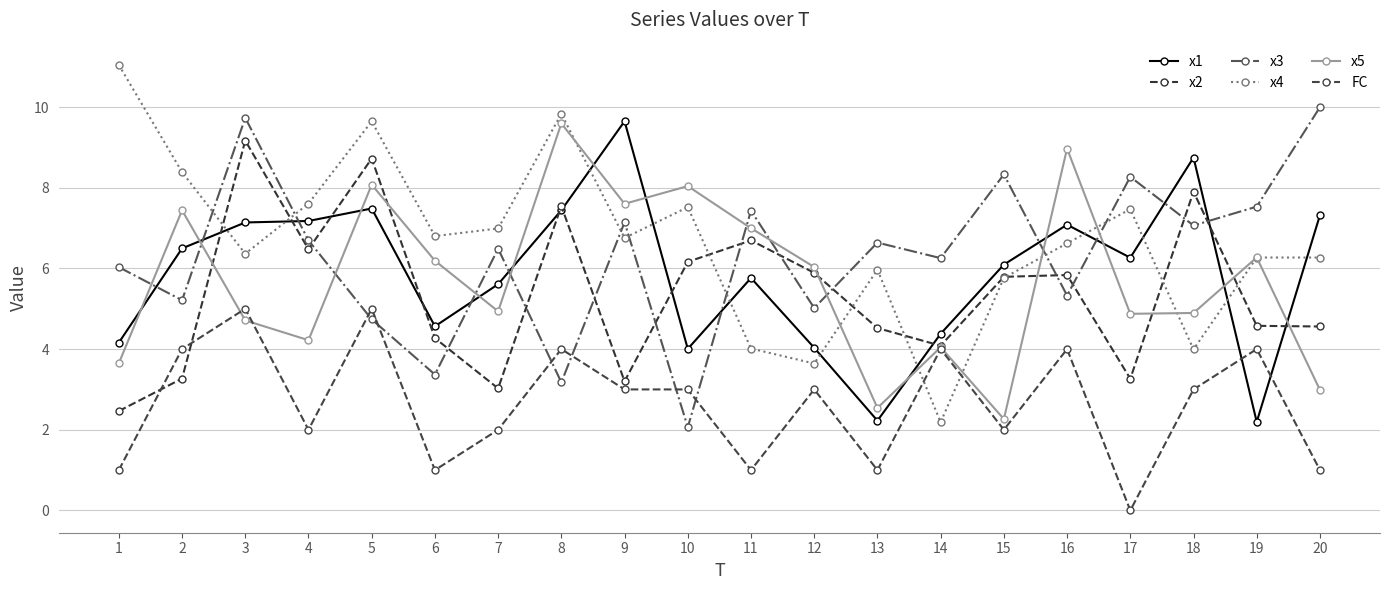

Reading right to left, transcribe all the data shown in this chart.

x1: 7.3	2.2	8.7	6.3	7.1	6.1	4.4	2.2	4.0	5.8	4.0	9.6	7.4	5.6	4.6	7.5	7.2	7.1	6.5	4.2
x2: 4.6	4.6	7.9	3.3	5.8	5.8	4.1	4.5	5.9	6.7	6.2	3.2	7.5	3.0	4.3	8.7	6.5	9.2	3.3	2.5
x3: 10.0	7.5	7.1	8.3	5.3	8.3	6.3	6.6	5.0	7.4	2.1	7.1	3.2	6.5	3.4	4.7	6.7	9.7	5.2	6.0
x4: 6.3	6.3	4.0	7.5	6.6	5.8	2.2	6.0	3.6	4.0	7.5	6.8	9.8	7.0	6.8	9.6	7.6	6.4	8.4	11.0
x5: 3.0	6.3	4.9	4.9	9.0	2.3	4.0	2.5	6.0	7.0	8.0	7.6	9.6	4.9	6.2	8.1	4.2	4.7	7.4	3.6
FC: 1.0	4.0	3.0	0.0	4.0	2.0	4.0	1.0	3.0	1.0	3.0	3.0	4.0	2.0	1.0	5.0	2.0	5.0	4.0	1.0